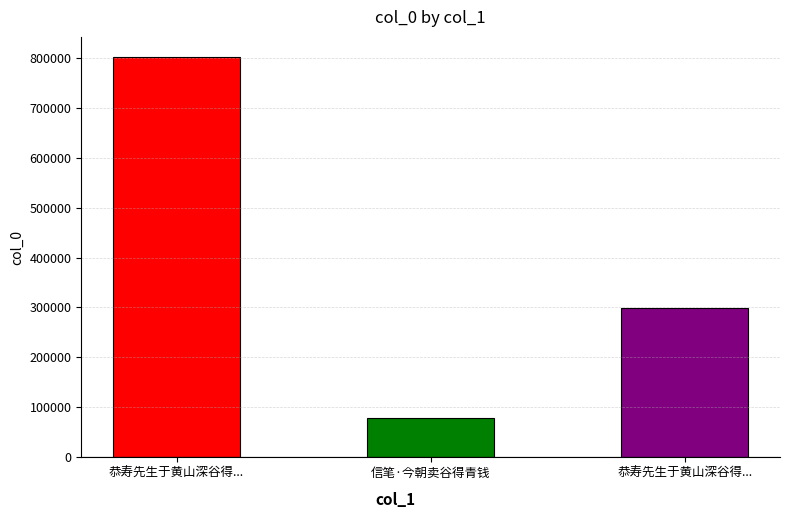

Count the number of data series in this chart.

1